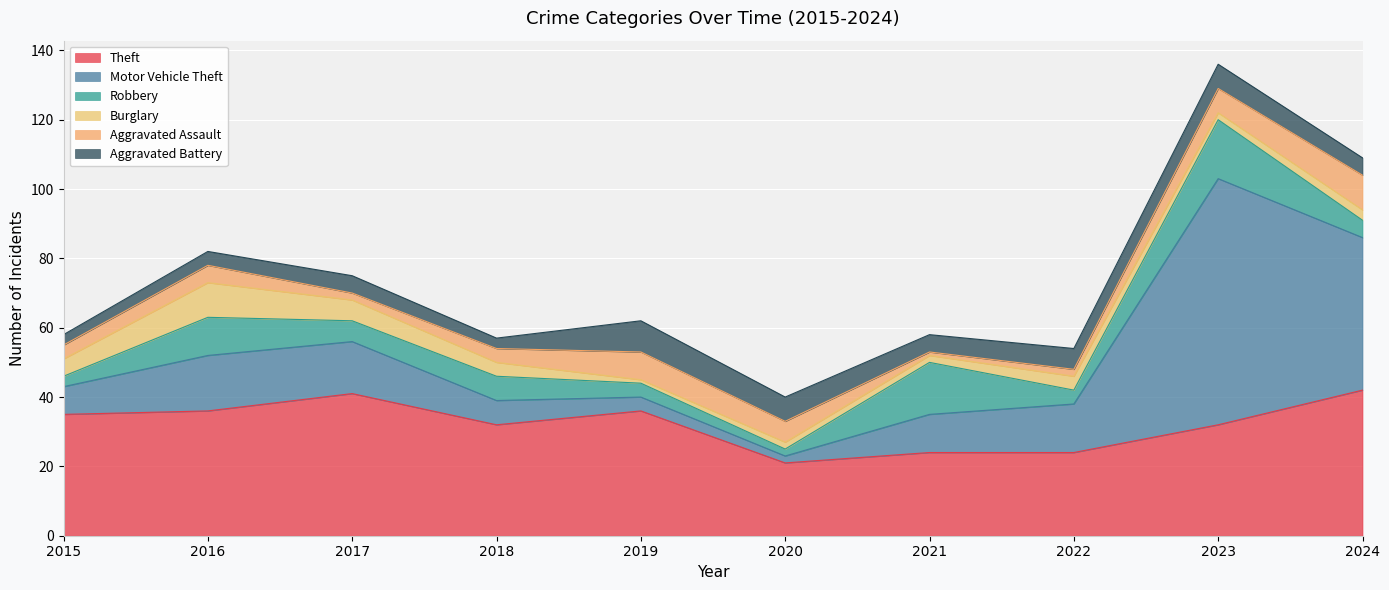

Count the Burglary values in the range 2 to 5.

7